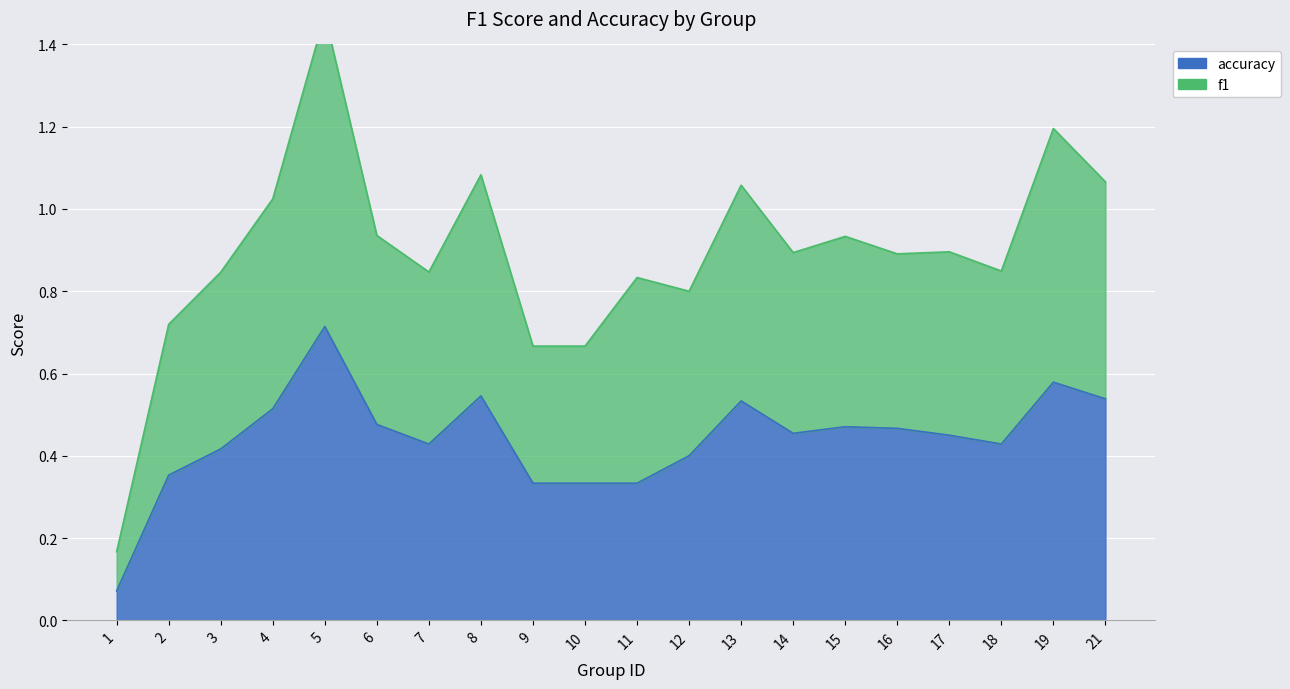

What is the difference between the maximum and minimum values in the f1 series?

1.3